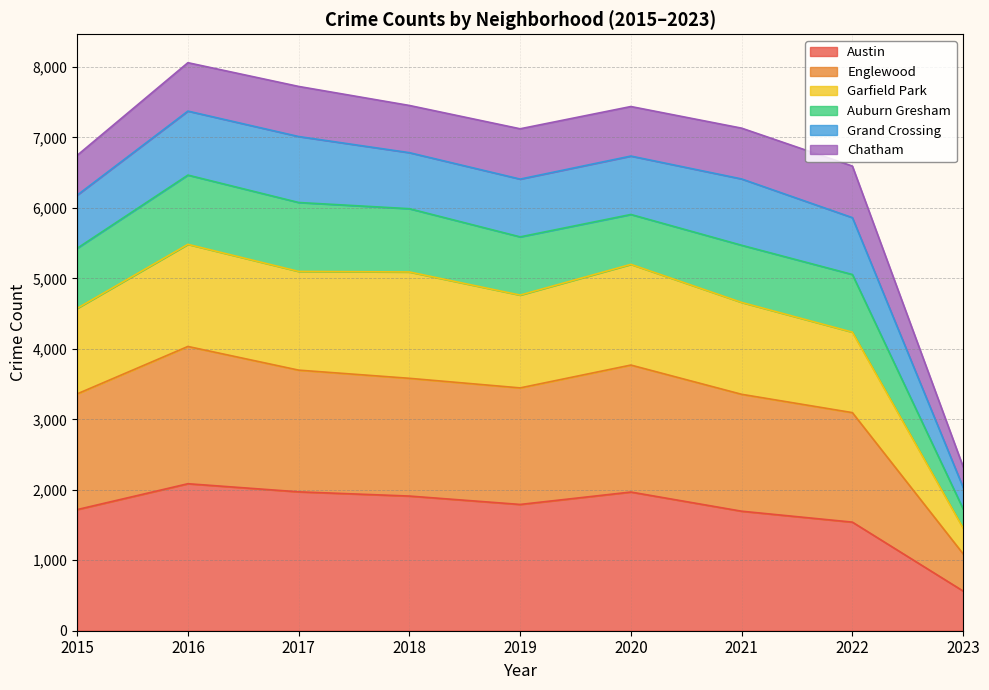

True or false: Austin and Englewood cross at least once.

False